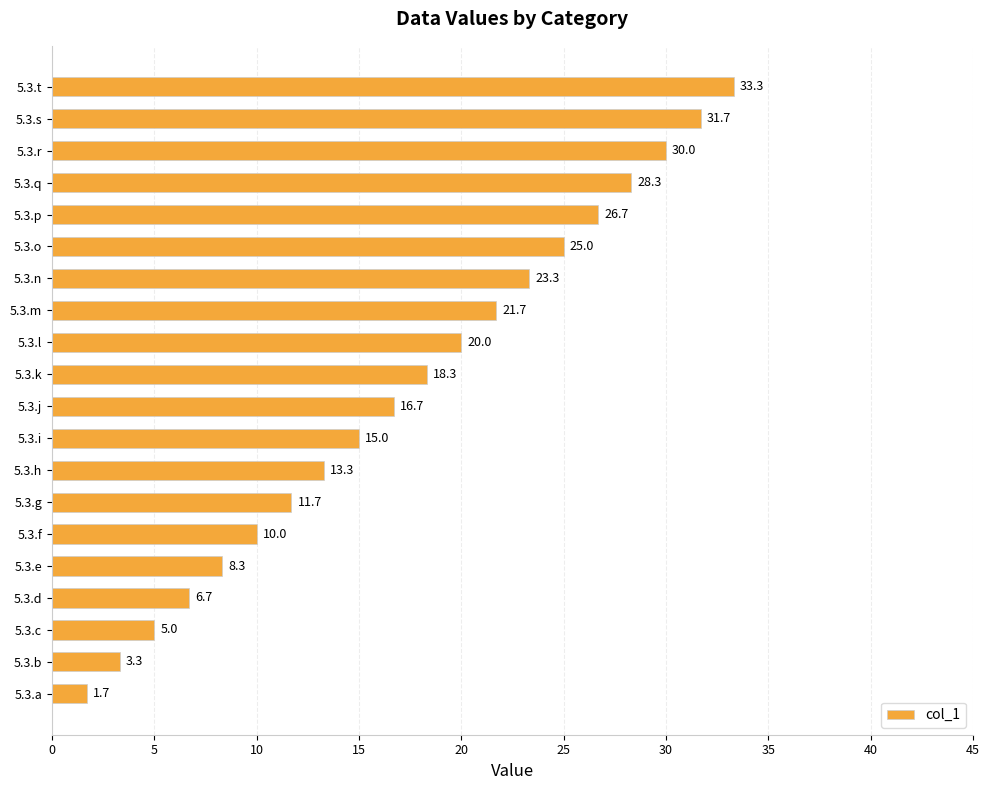

What is the ratio of the value at 5.3.m to the value at 5.3.t?

0.7